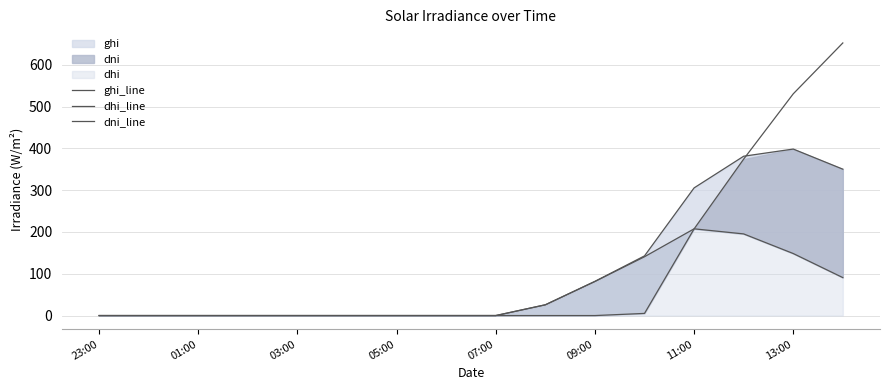

The value of ghi_line at 01:00 is 0.0. True or false?

True